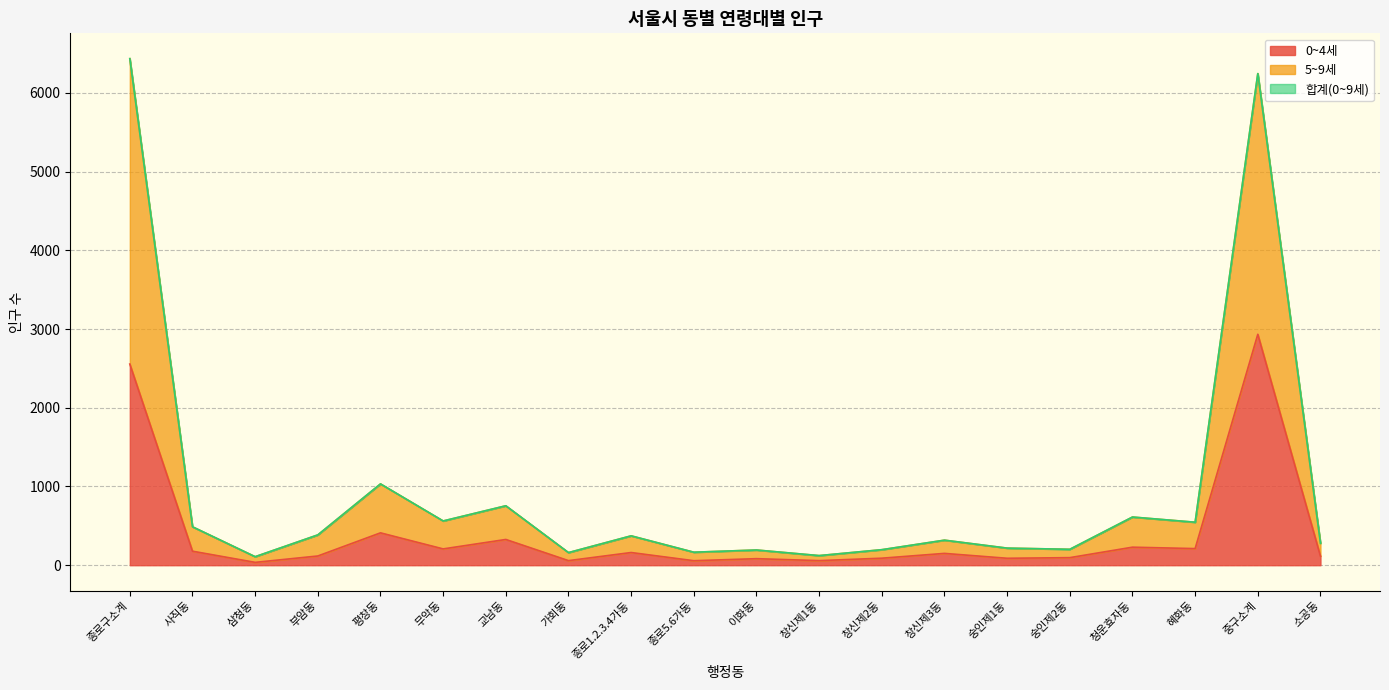

What are all the series names shown in the legend?

0~4세, 5~9세, 합계(0~9세)